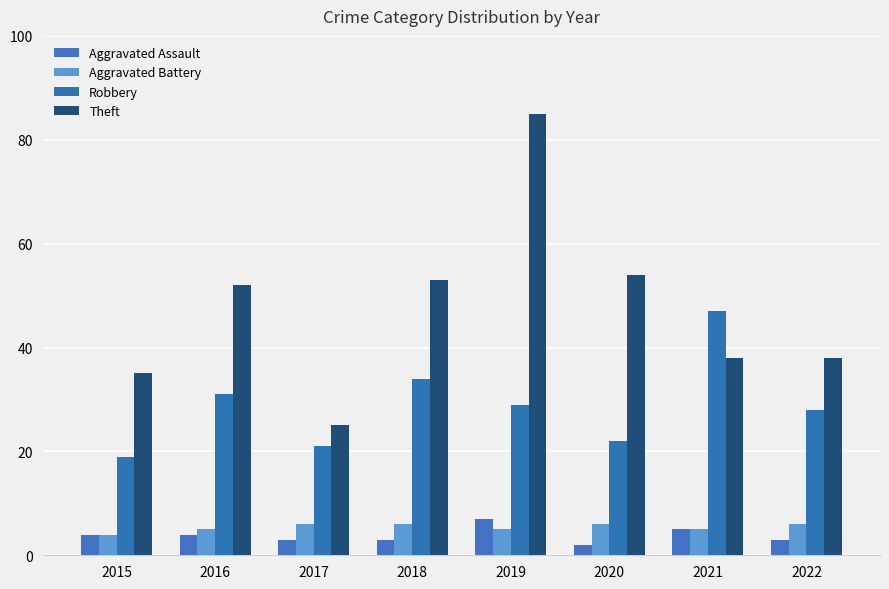

True or false: Robbery has a value of 8 at 2020.

False